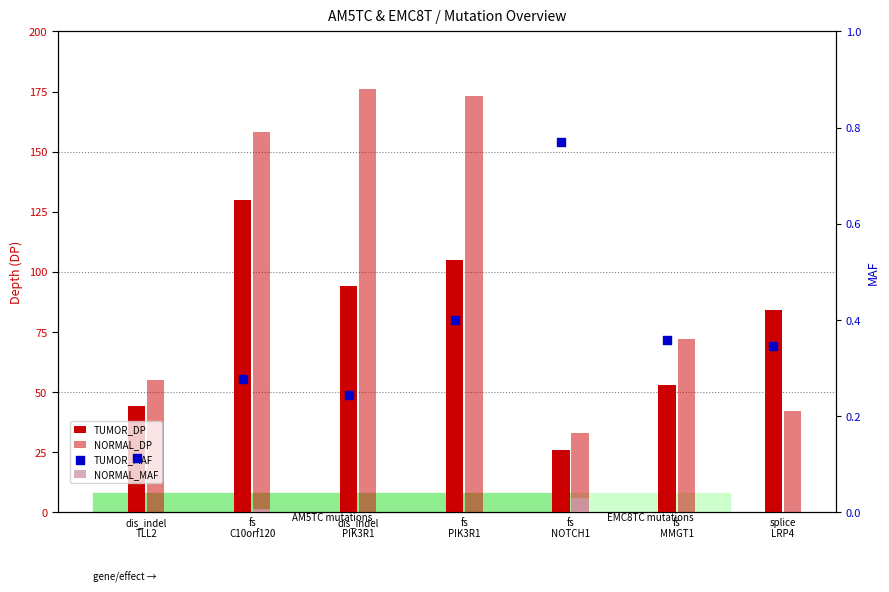

At which category is the sum across all series the highest?

fs
C10orf120